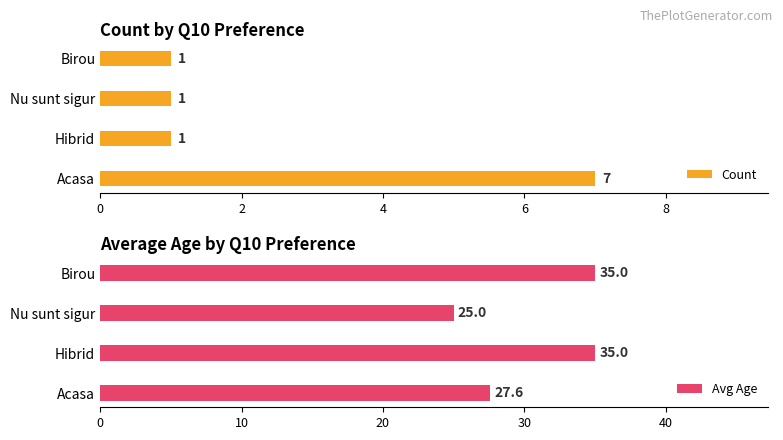

True or false: Count has a value of 10.7 at Acasa.

False